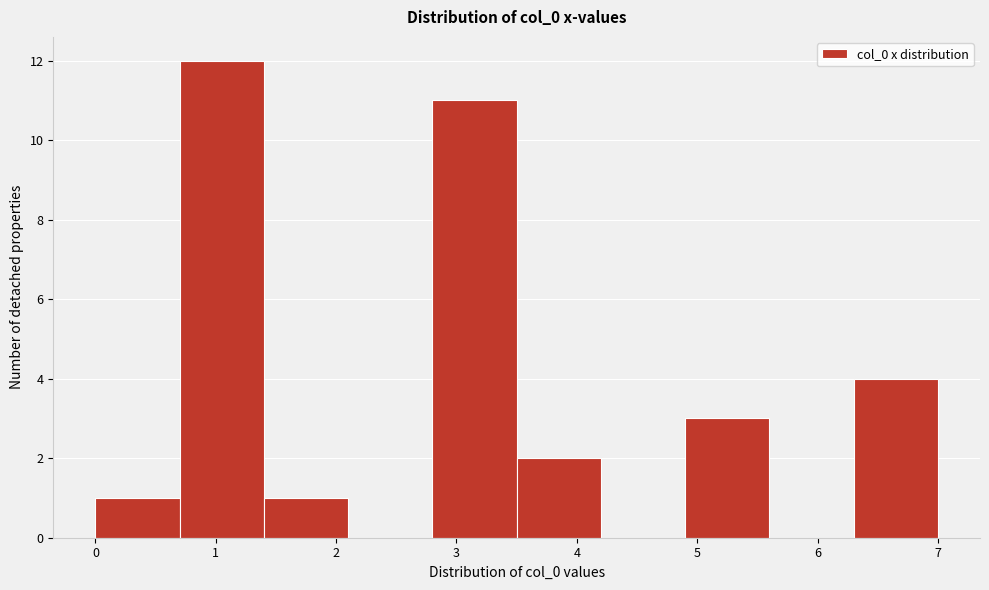

Reading left to right, transcribe this chart: for each bar, give the range it covers on the x-axis and its height. The values are not printed on the chart, so give them approximately, as read against the axis.

0.0 to 0.7: 1
0.7 to 1.4: 12
1.4 to 2.1: 1
2.1 to 2.8: 0
2.8 to 3.5: 11
3.5 to 4.2: 2
4.2 to 4.9: 0
4.9 to 5.6: 3
5.6 to 6.3: 0
6.3 to 7.0: 4